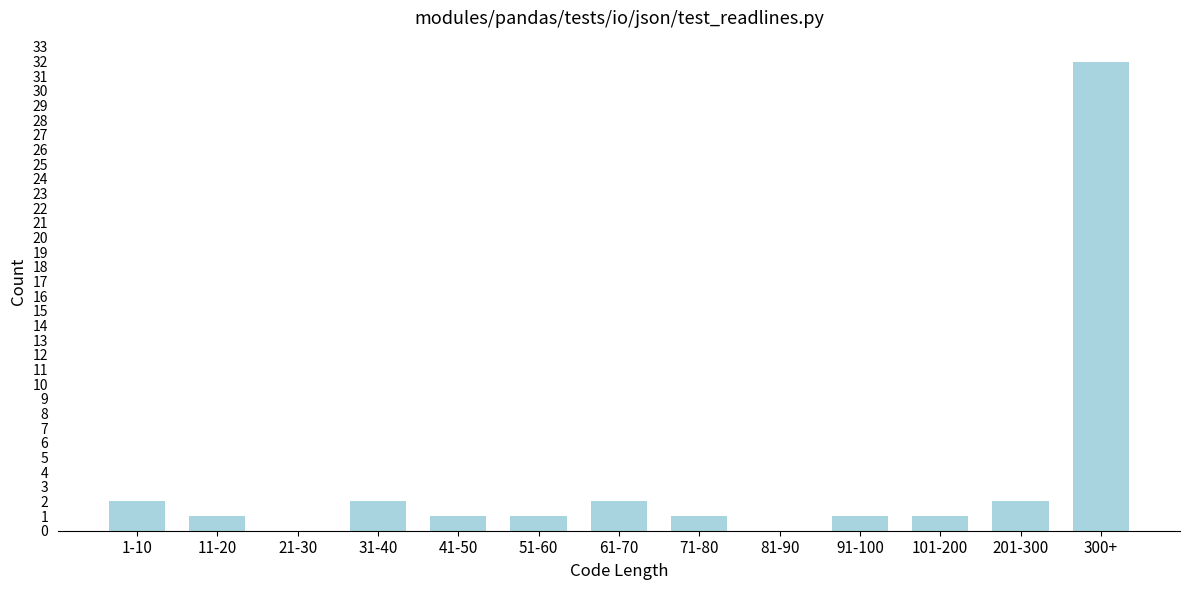

Reading left to right, transcribe all the data shown in this chart.

1-10=2	11-20=1	21-30=0	31-40=2	41-50=1	51-60=1	61-70=2	71-80=1	81-90=0	91-100=1	101-200=1	201-300=2	300+=32